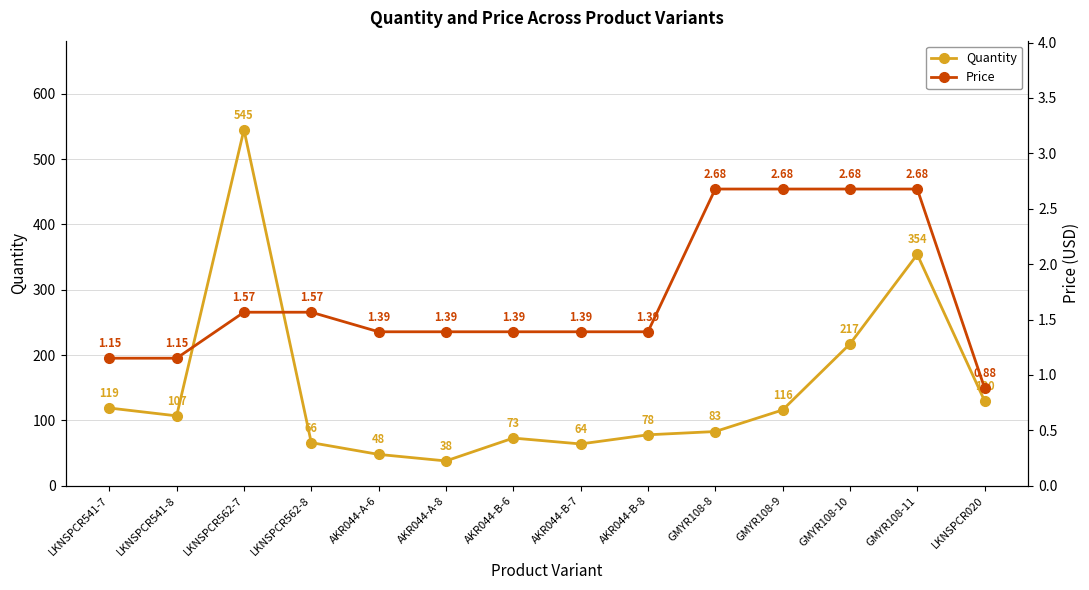

The Price series shows 0.8 at LKNSPCR541-7. True or false?

False